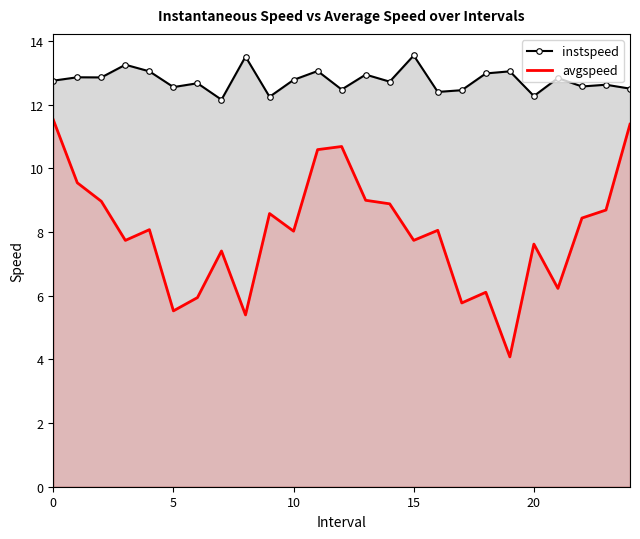

What are all the series names shown in the legend?

instspeed, avgspeed